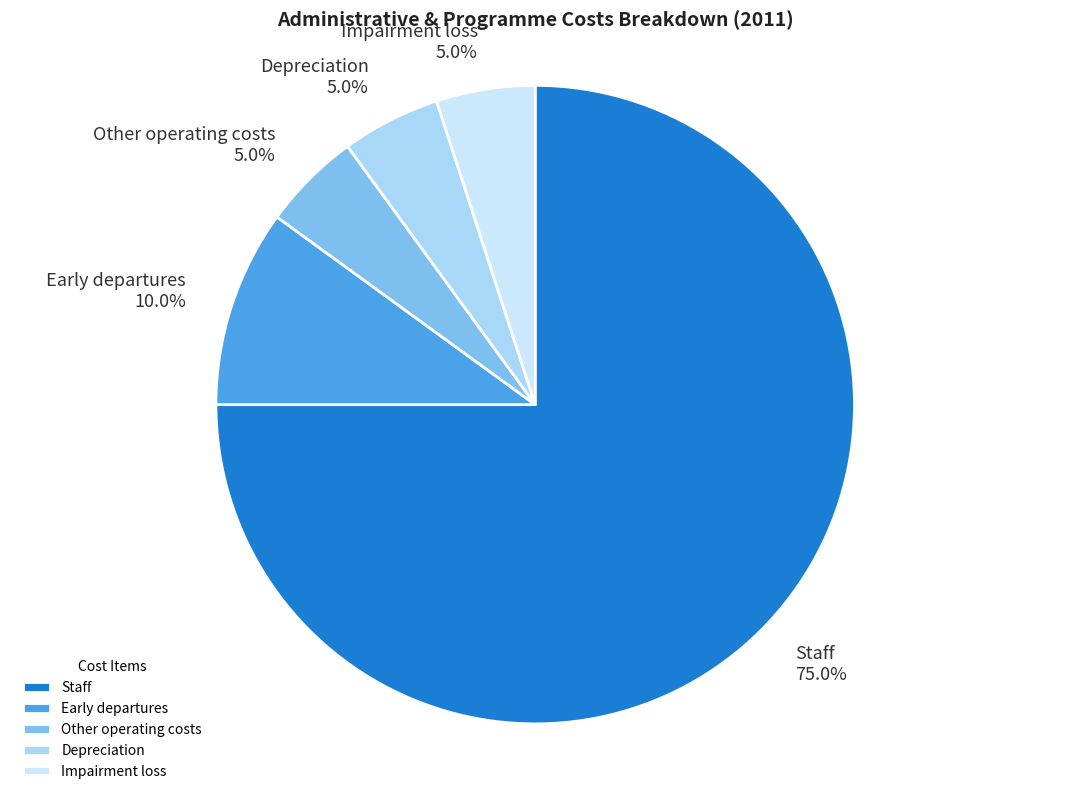

Which slice is the largest?

Staff